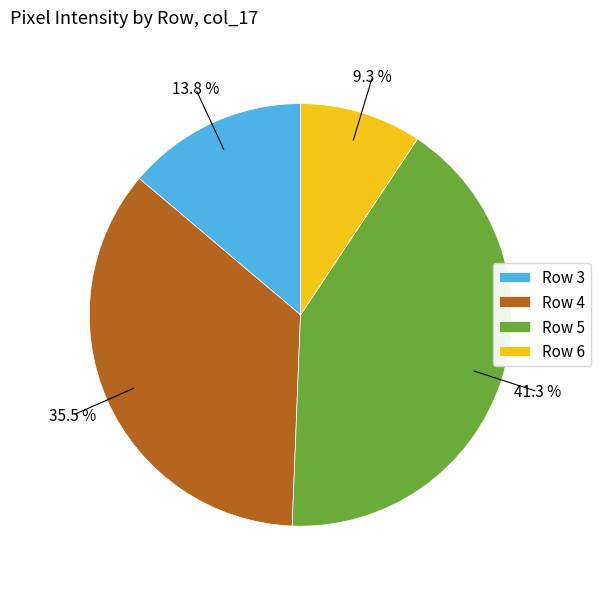

Is there a majority slice in this chart?

No